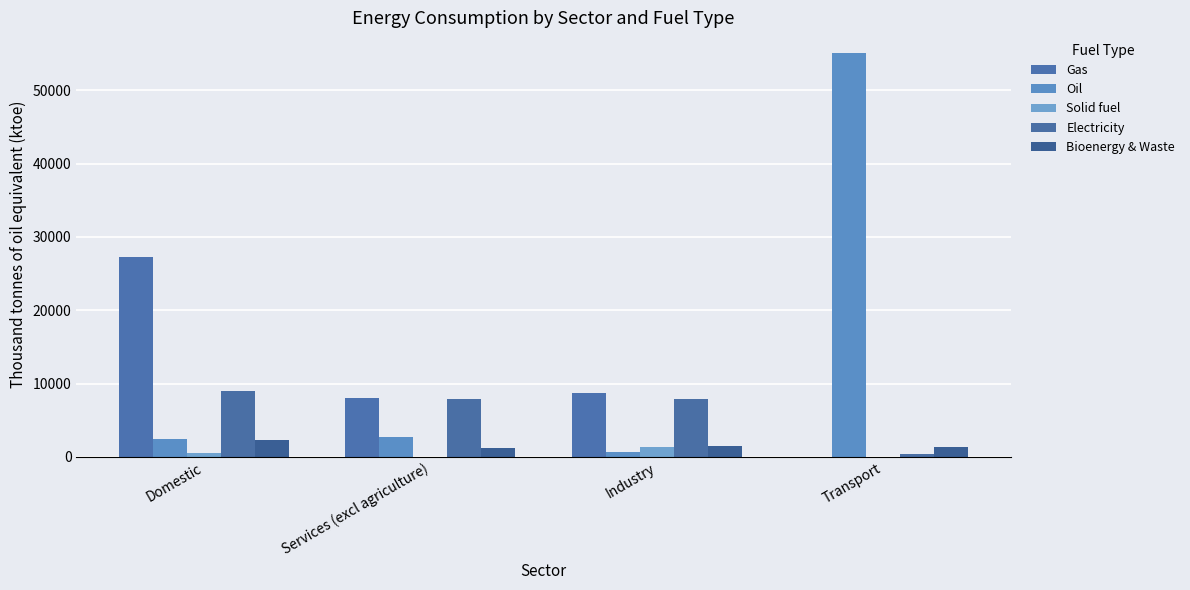

Which series has the largest range (max minus min)?

Oil